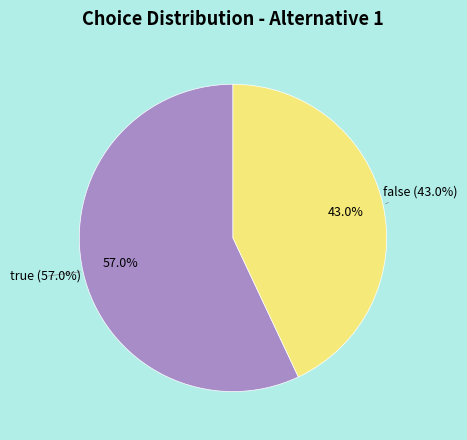

What is the total percentage of true and false?

100.0%